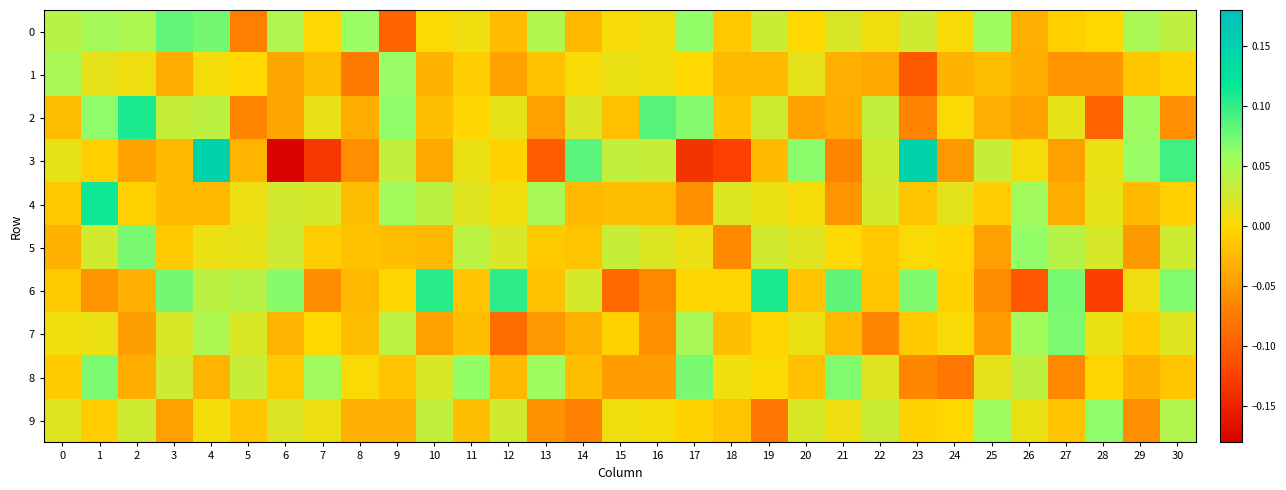

Rank the series by their maximum value, from highest to lowest.

3, 4, 2, 6, 0, 5, 8, 7, 9, 1